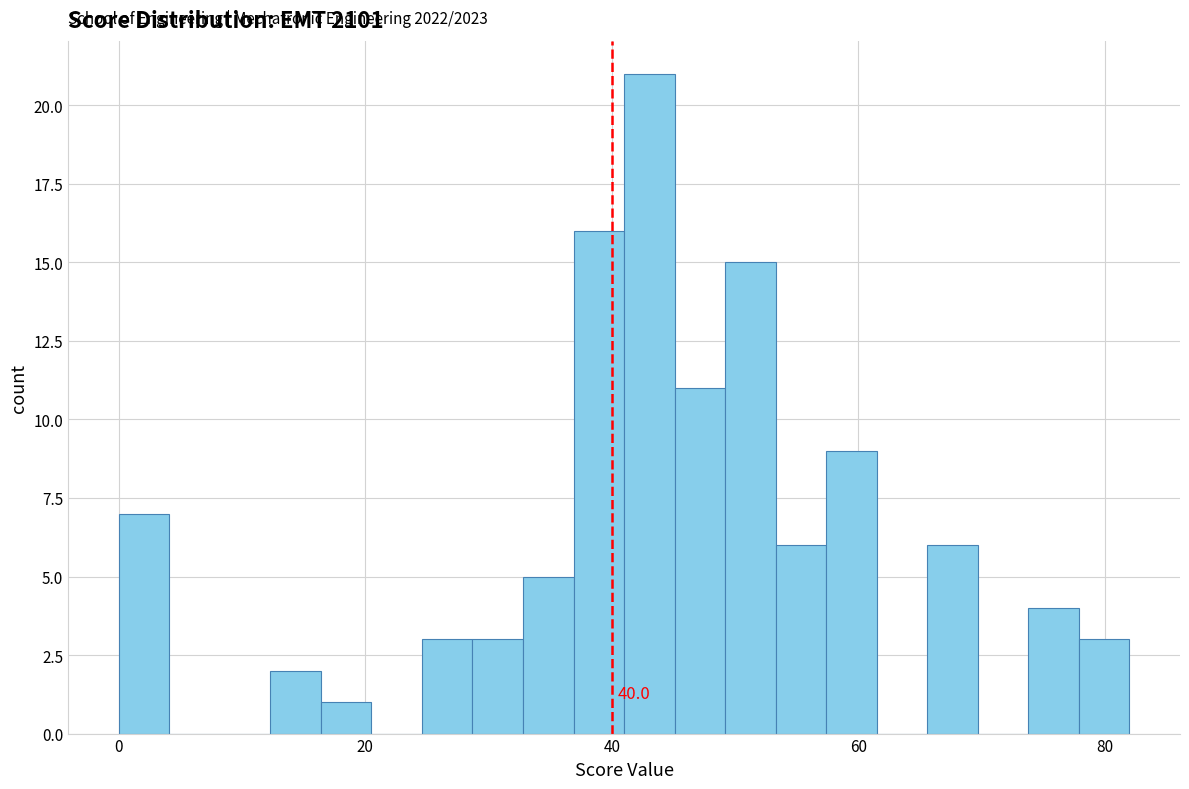

Read against the x-axis, roughly where is the centre of the tallest bar?

44